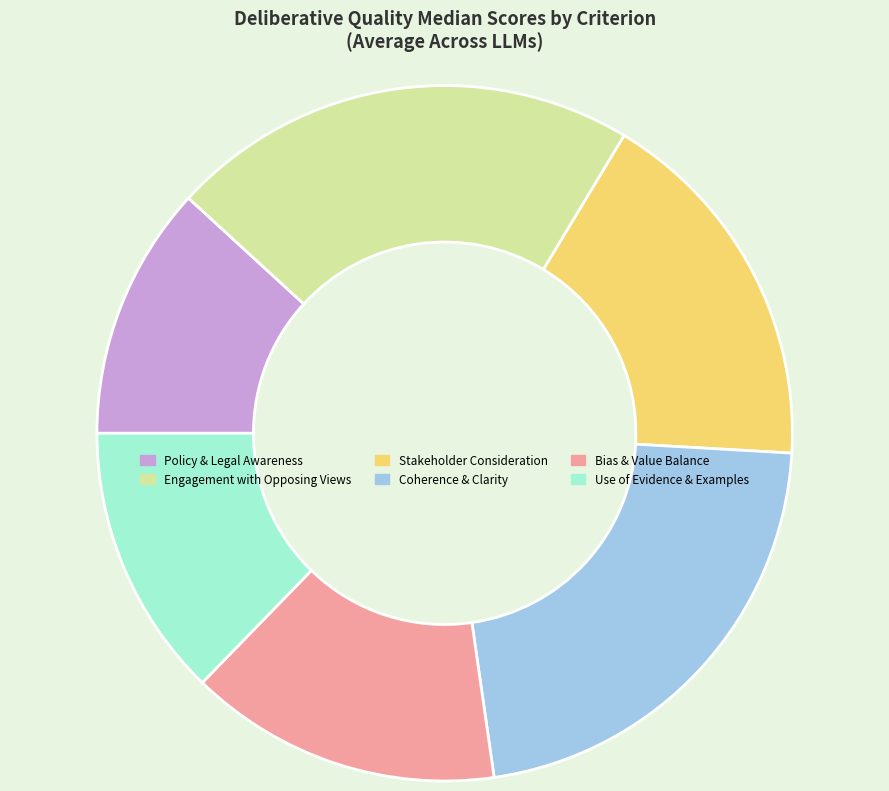

Does Stakeholder Consideration account for over 50% of the chart?

No